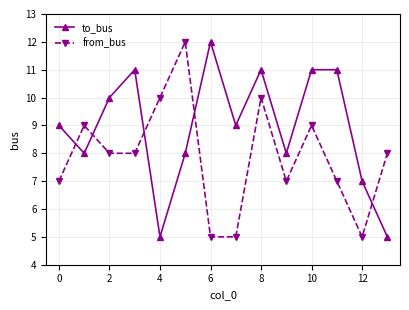

What is the difference between the second highest and minimum values in the from_bus series?

5